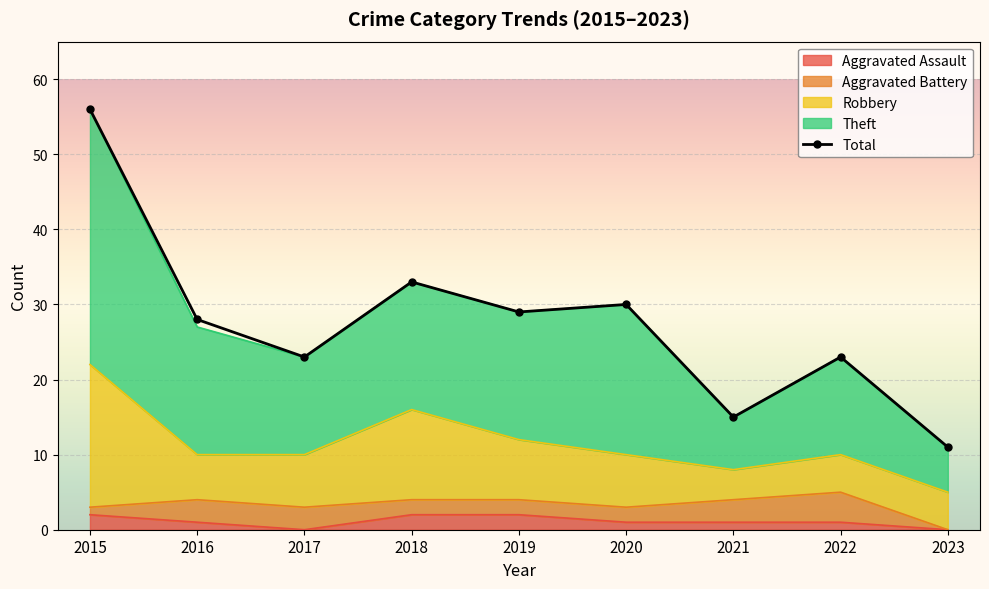

Is it true that the value at 2018 is 33?

True